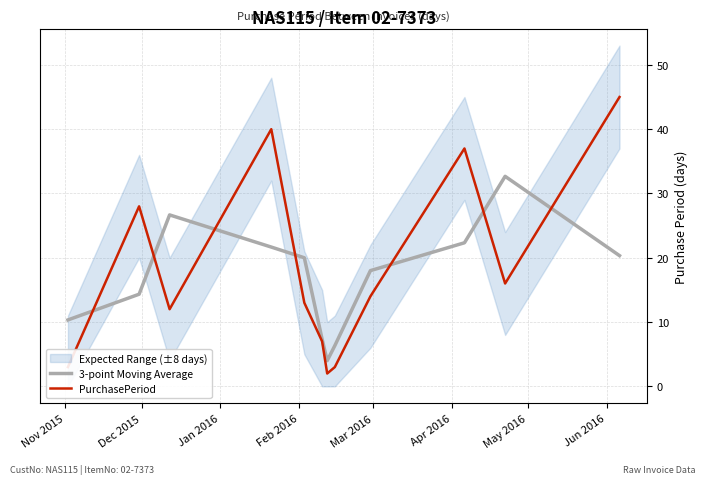

What is the lowest value of the 3-point Moving Average series?

4.0